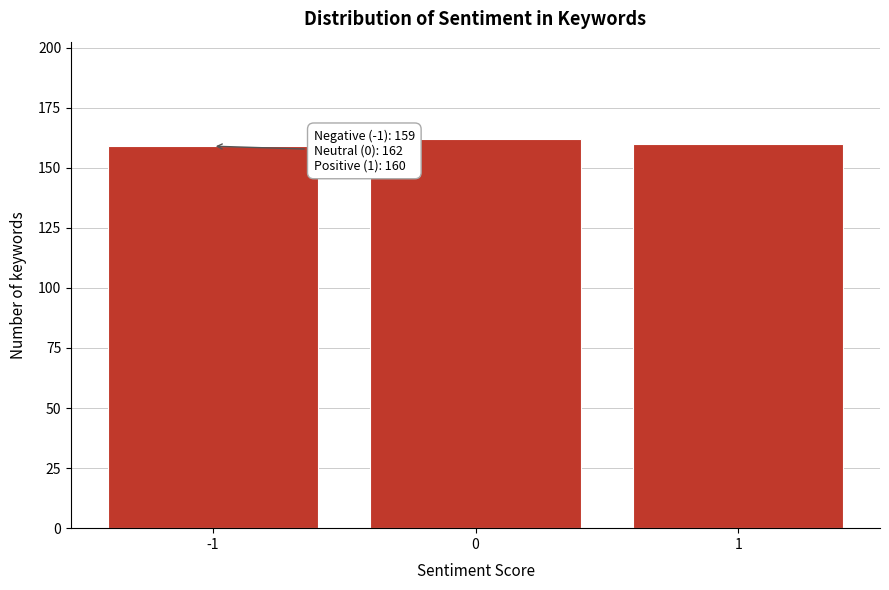

Reading left to right, what are all the values shown in this chart?

-1=159	0=162	1=160